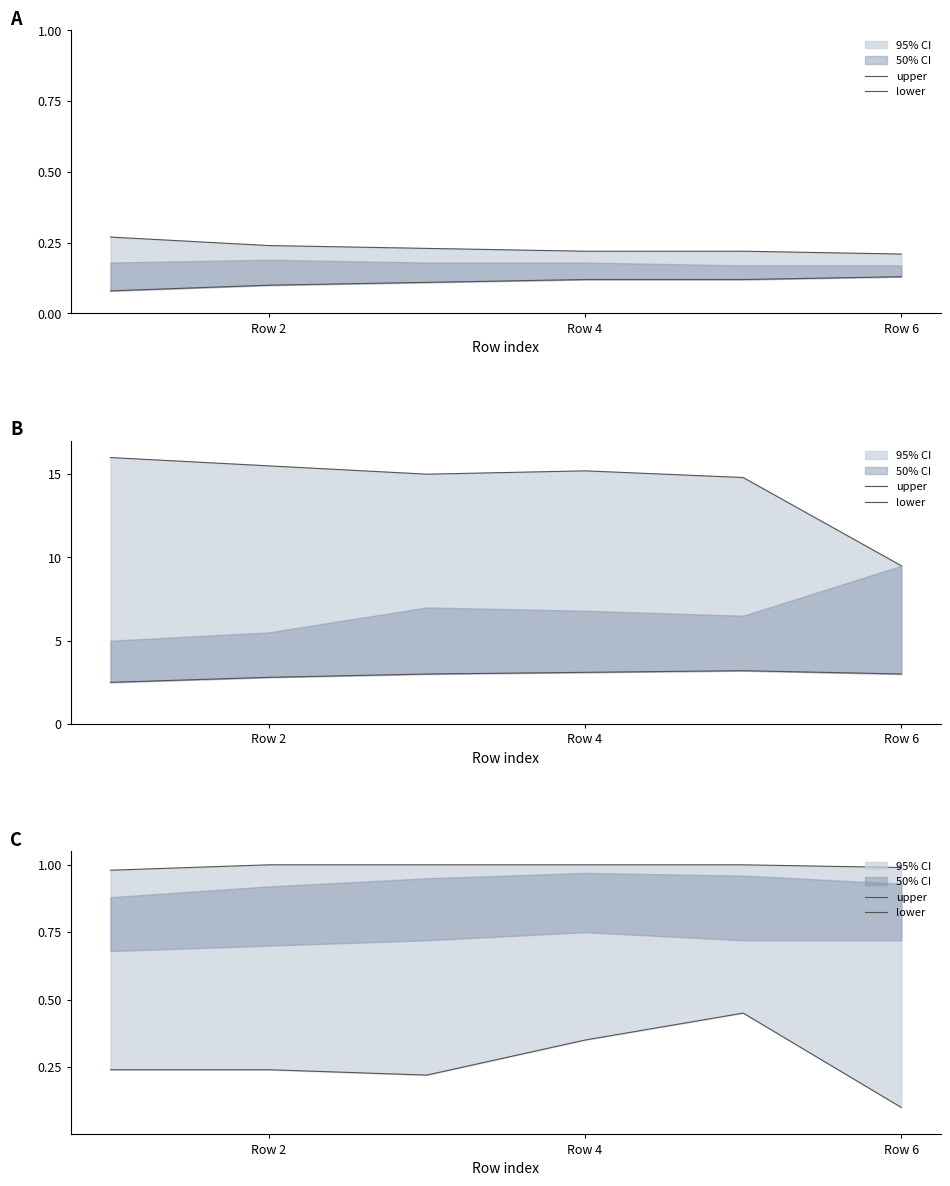

What is the difference between the lower values at Row 6 and 5?

0.1